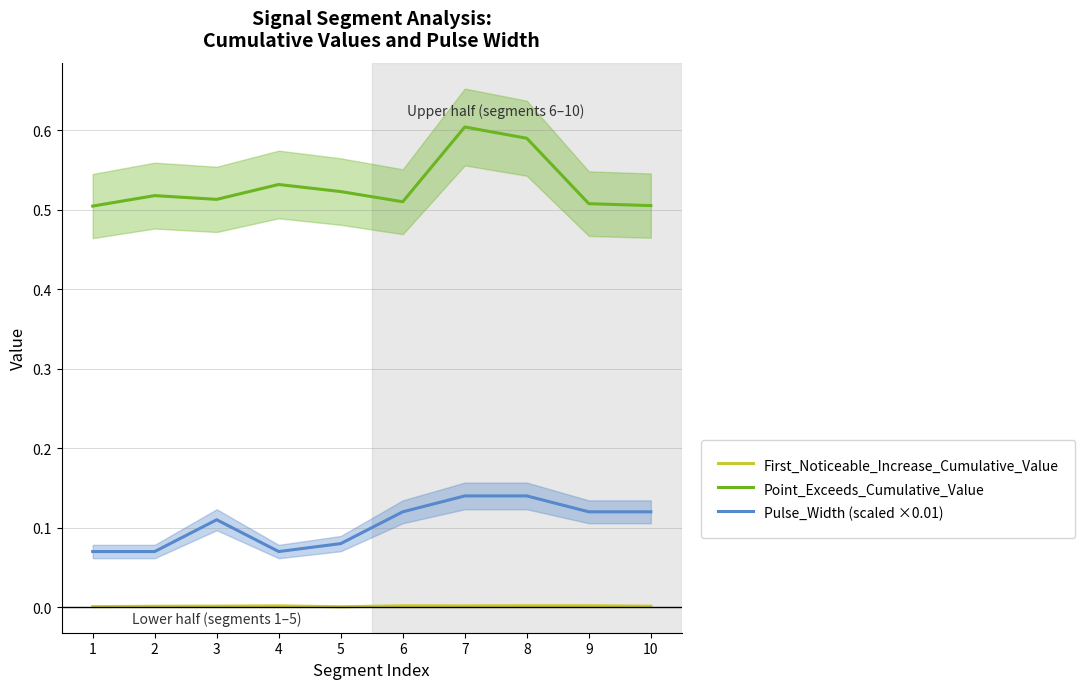

What is the highest value of the Pulse_Width (scaled ×0.01) series?

0.1